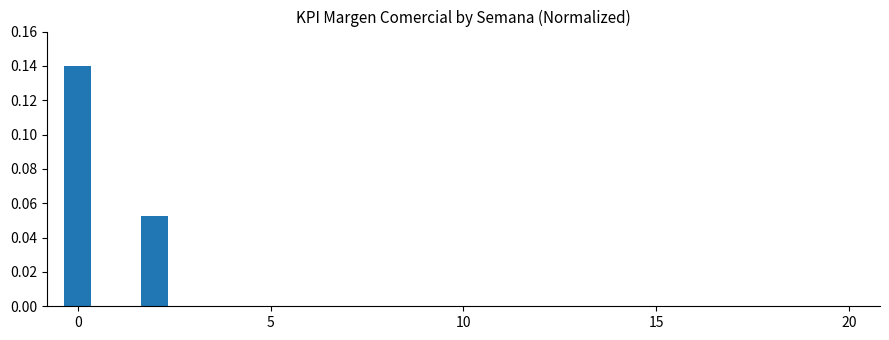

What is the difference between the maximum and minimum values?

0.1